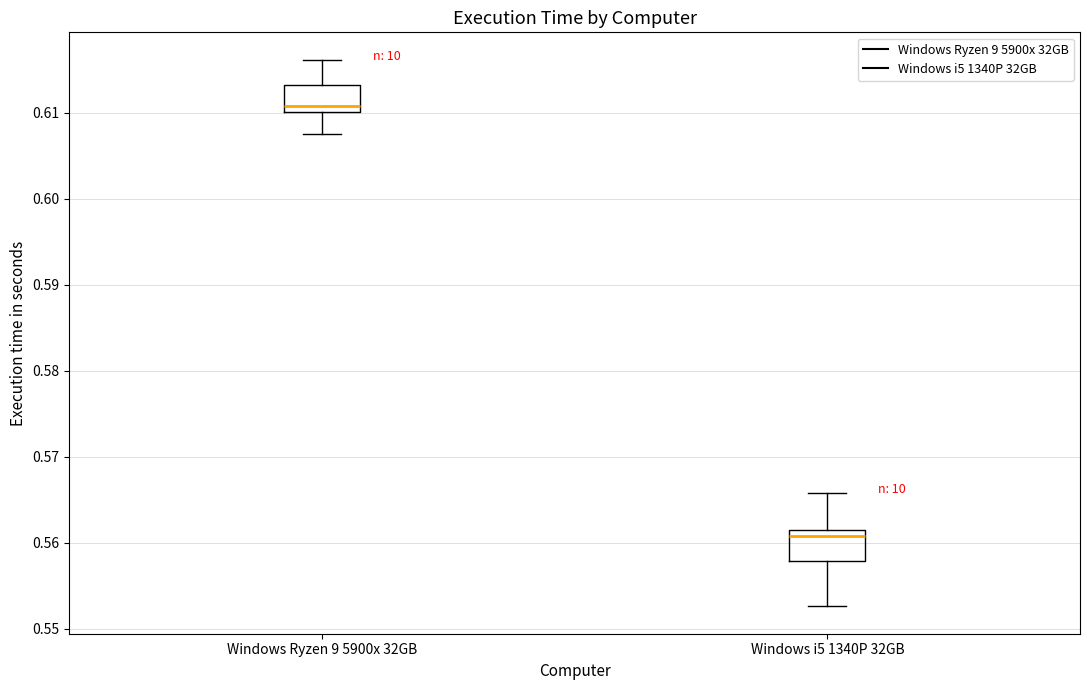

Reading left to right, transcribe this box plot: for each box, give where its median line is, the range the box spans, and where its two whiskers end, as read against the y-axis. The values are not printed on the chart, so give them approximately, as read against the axis.

Windows Ryzen 9 5900x 32GB: median 0.611, box 0.610 to 0.613, whiskers 0.608 to 0.616
Windows i5 1340P 32GB: median 0.561 (just below the box's upper edge), box 0.558 to 0.561, whiskers 0.553 to 0.566